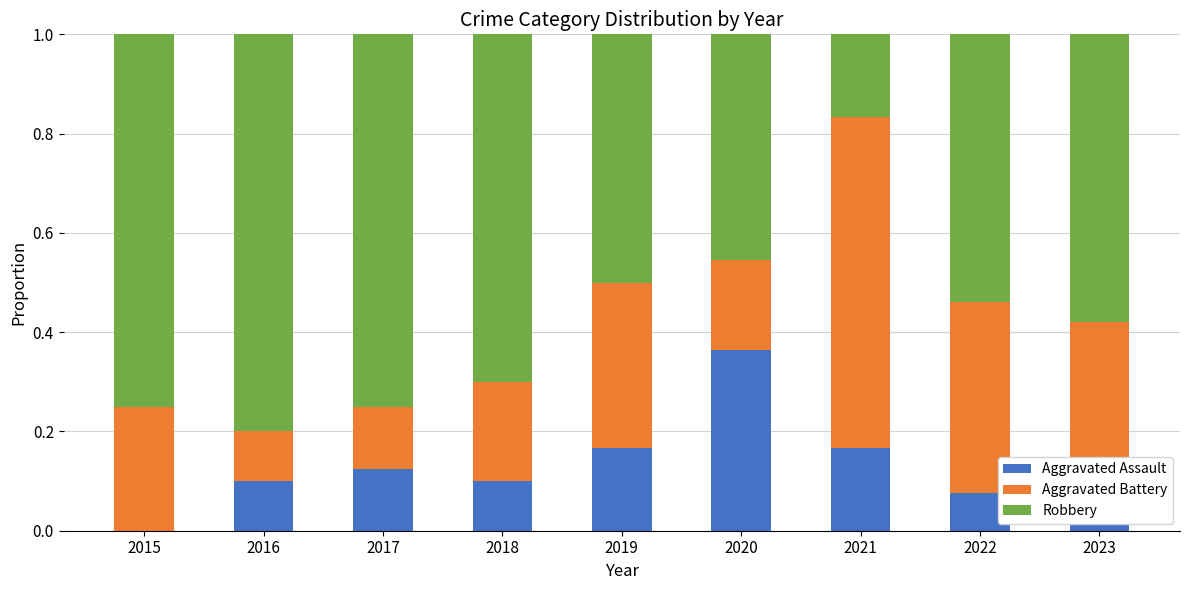

What is the total value across all series at 2022?

1.0